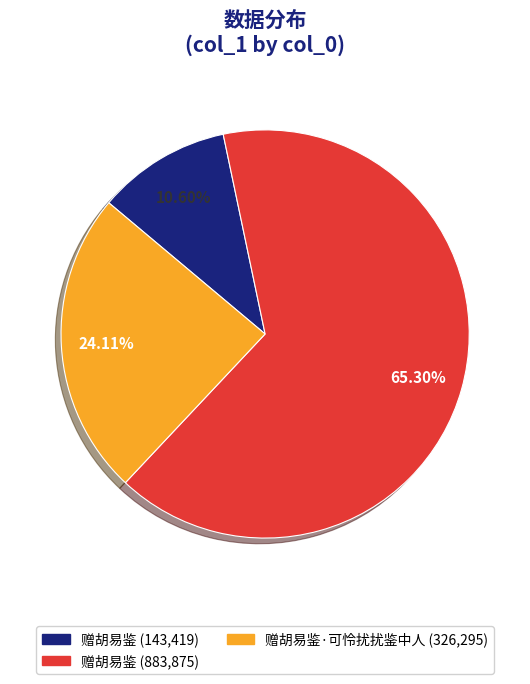

How many segments does this pie chart have?

3